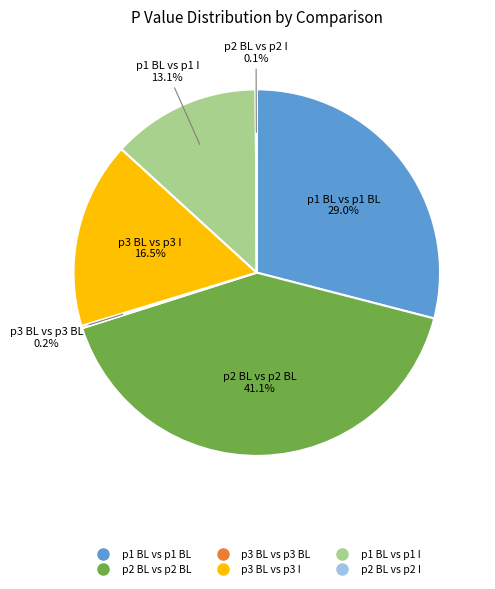

Between p3 BL vs p3 I and p2 BL vs p2 BL, which is larger?

p2 BL vs p2 BL